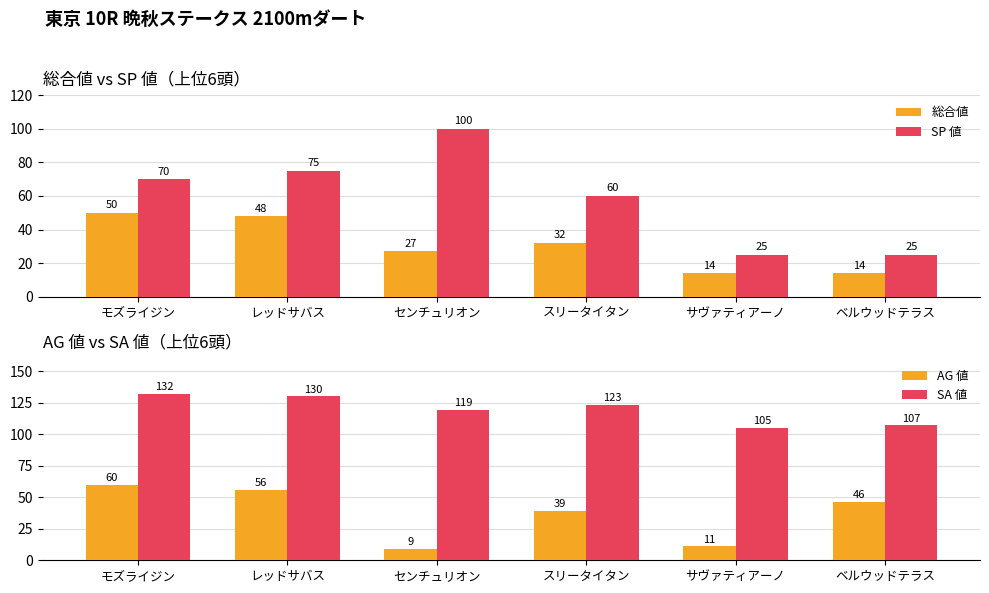

Where does the AG 値 series first go above 46?

モズライジン